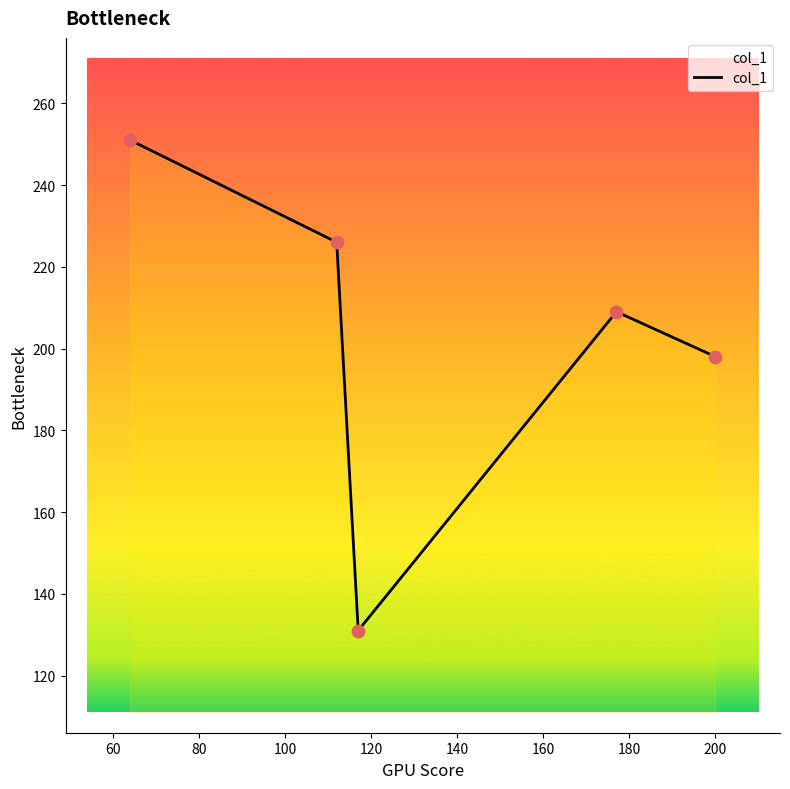

What is the maximum value shown in the chart?

251